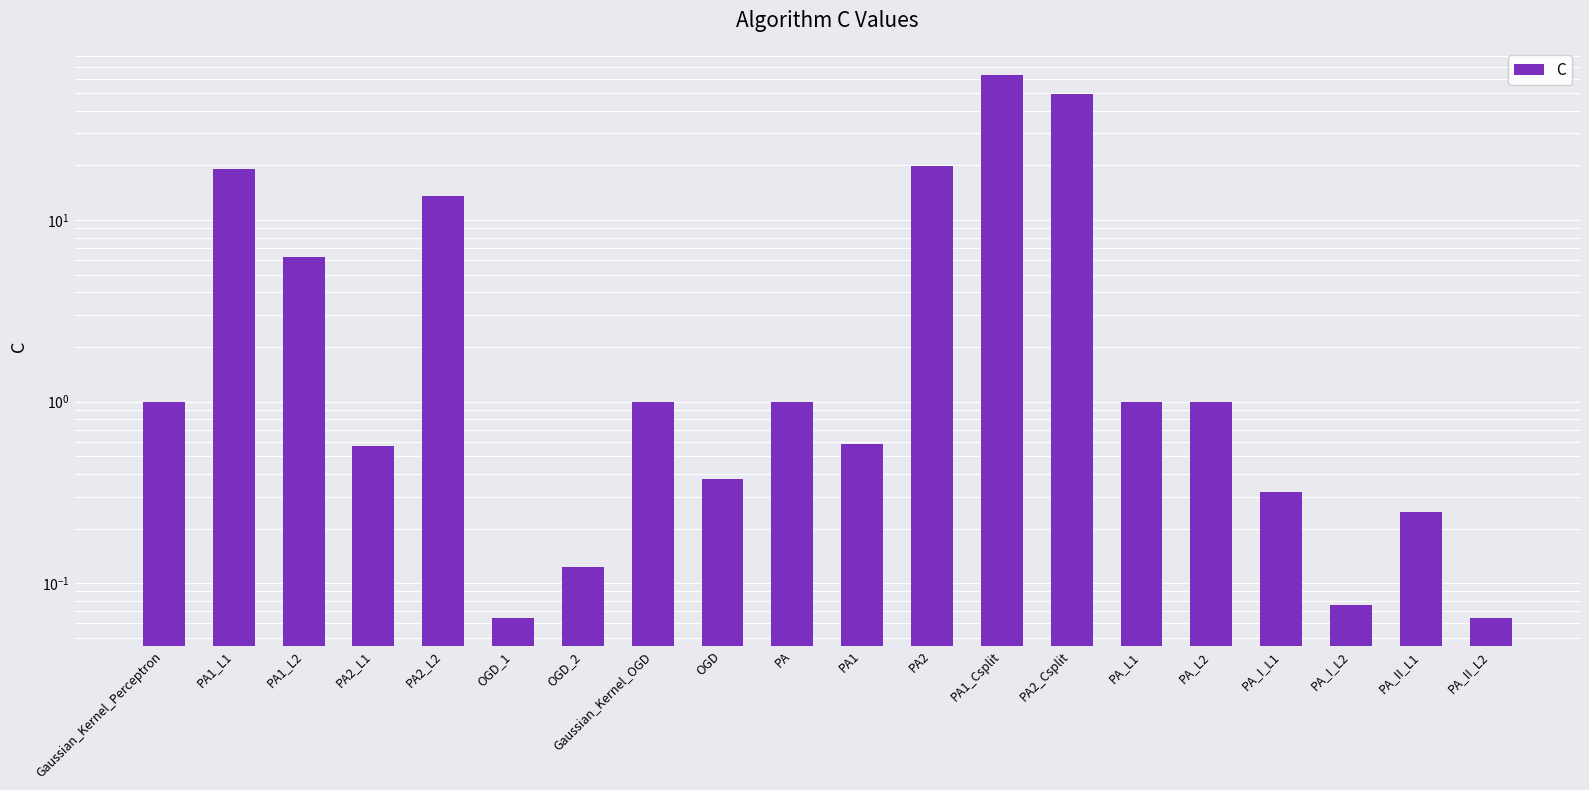

What is the difference between the maximum and minimum values?

62.9